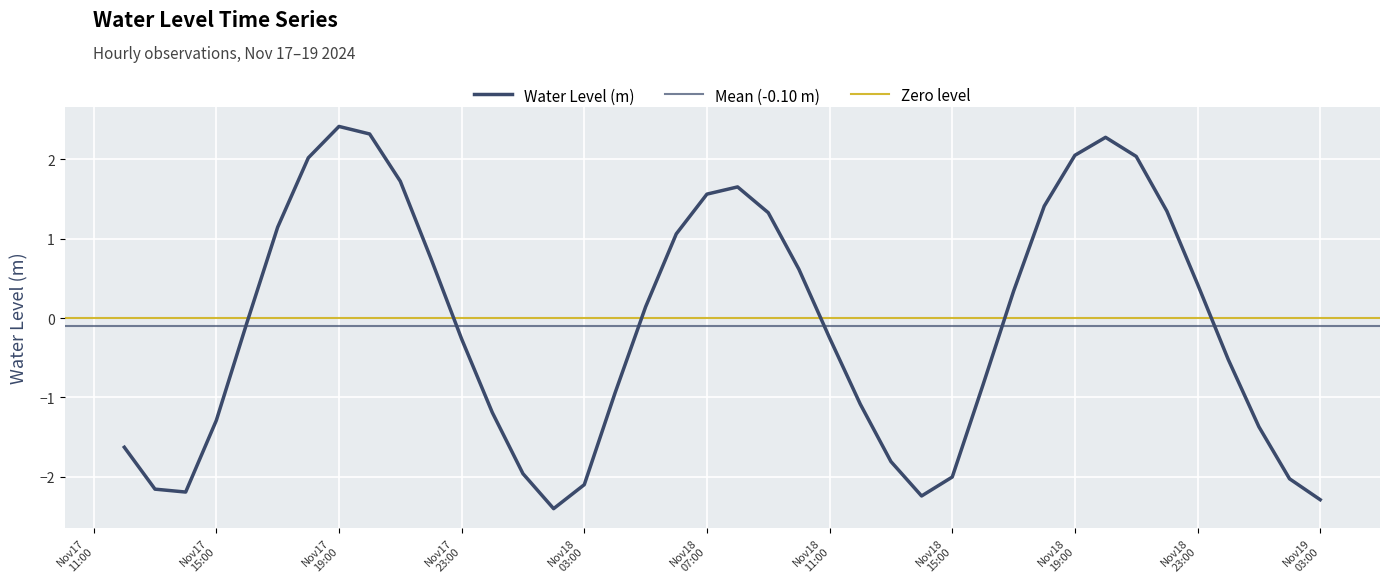

Where does the data first go above 0?

2024-11-17 17:00:00